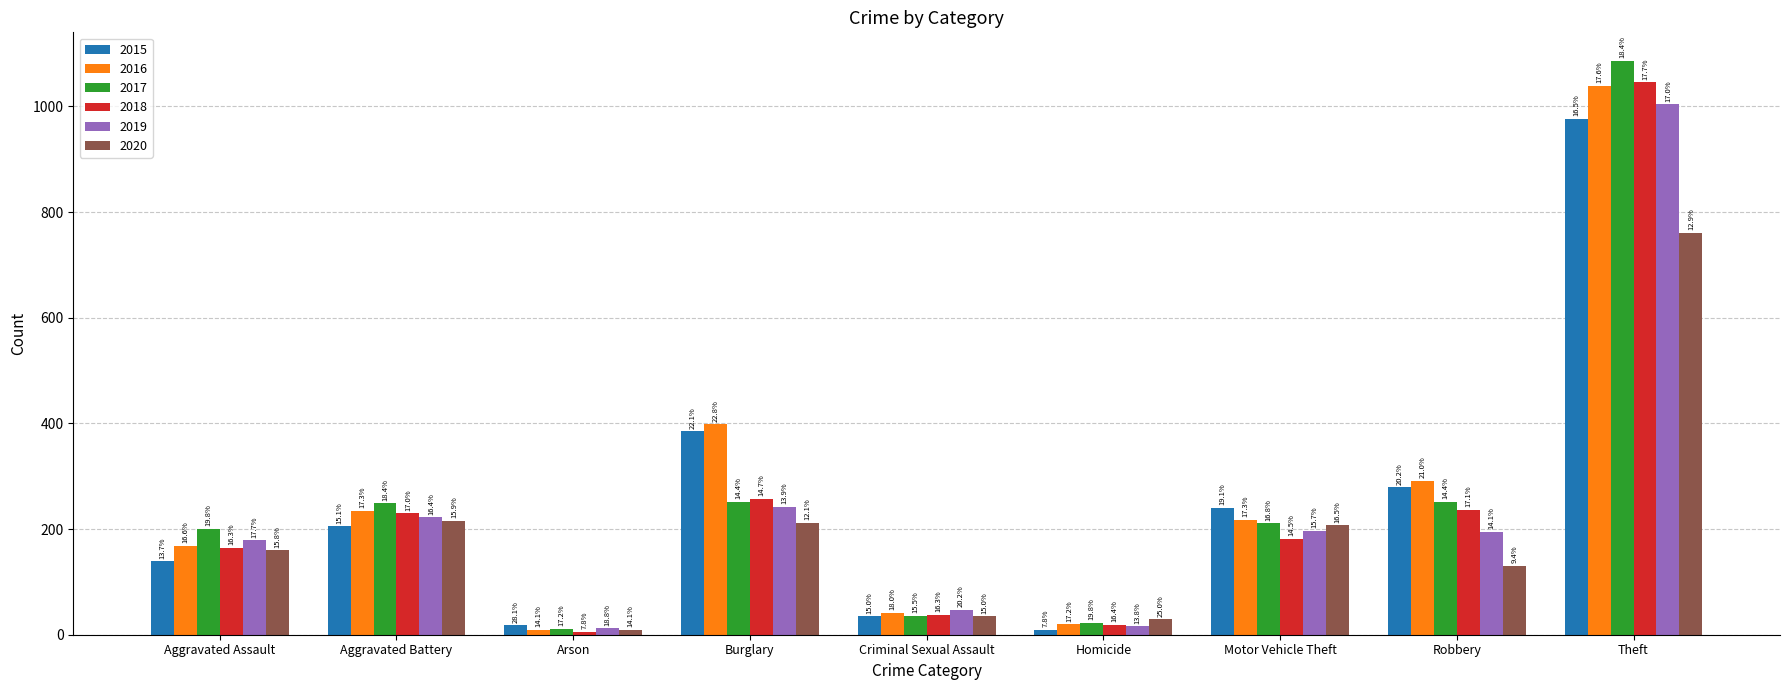

What is the difference between the 2016 values at Aggravated Battery and Criminal Sexual Assault?

192